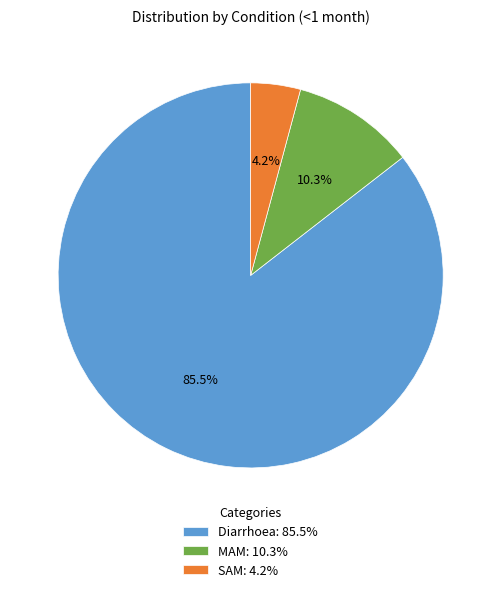

Which slice is the largest?

Diarrhoea